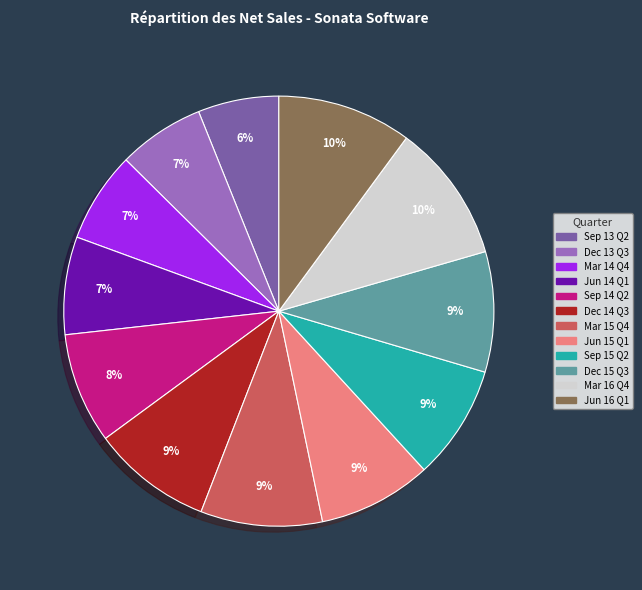

To the nearest percent, what is the average slice percentage?

8%